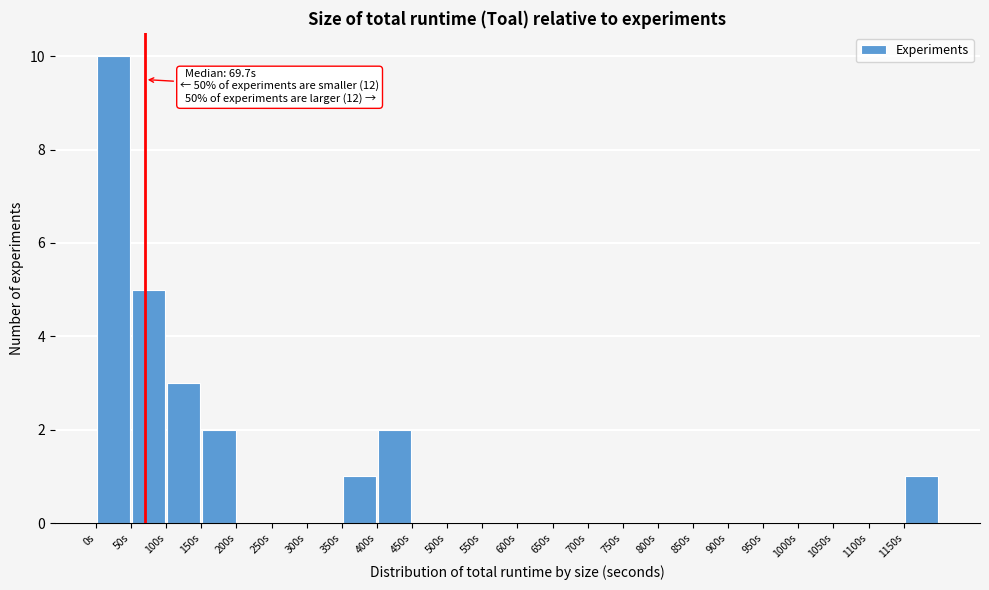

Which range on the x-axis has the tallest bar?

0 to 50